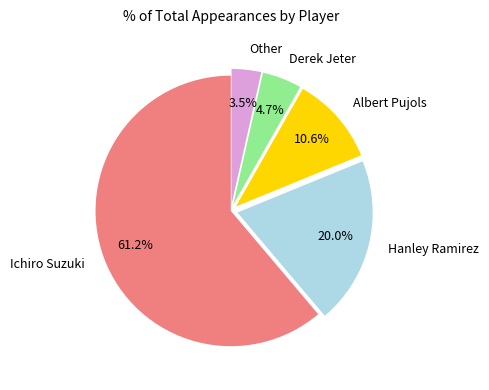

What percentage do Albert Pujols and Hanley Ramirez together represent?

30.6%